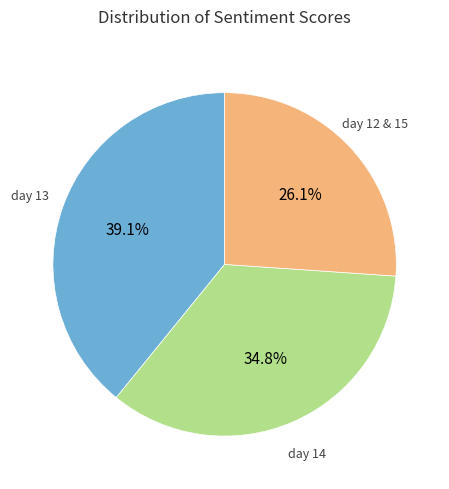

Does any single category account for the majority?

No